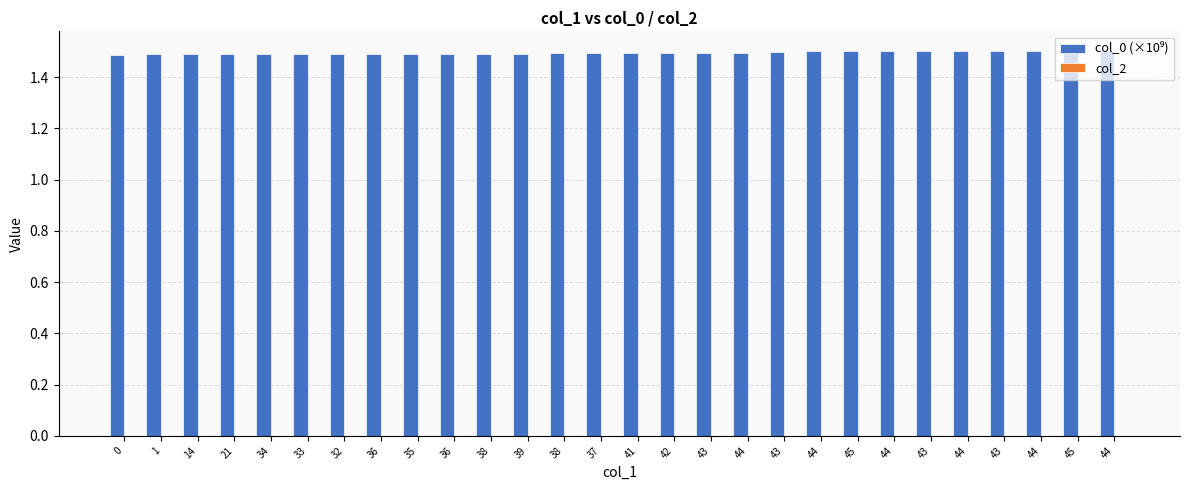

Does the chart contain stacked bars?

No